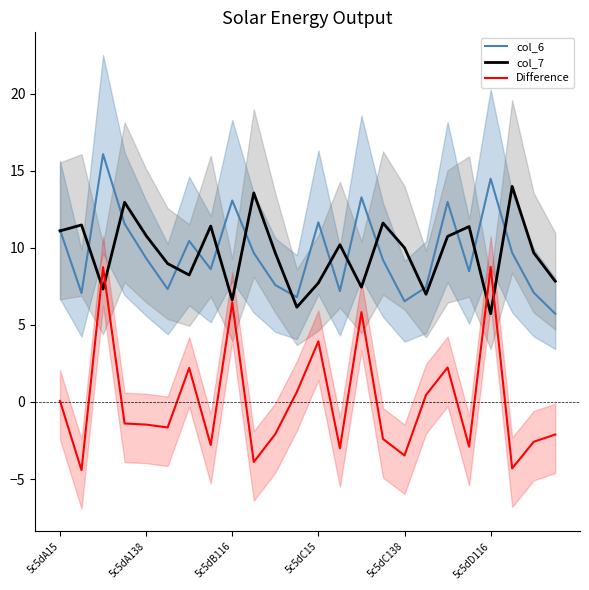

True or false: col_6 and Difference cross at least once.

False